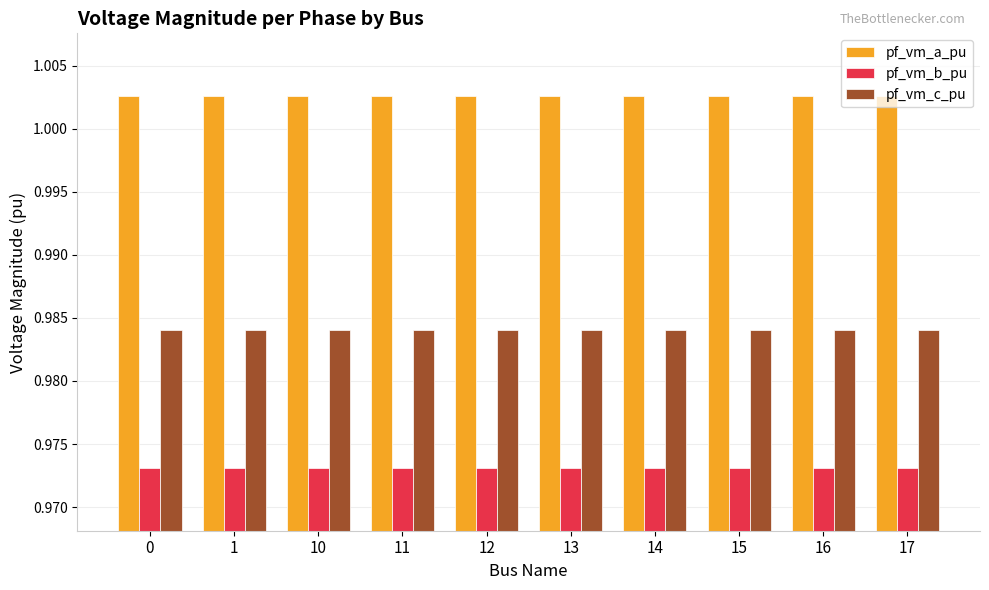

What is the sum of the pf_vm_b_pu values at 0 and 12?

1.9